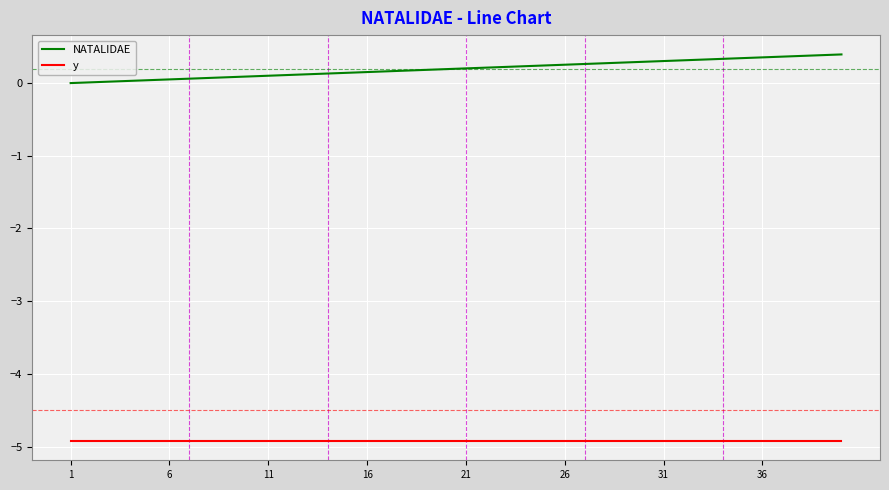

True or false: y and NATALIDAE intersect in this chart.

False